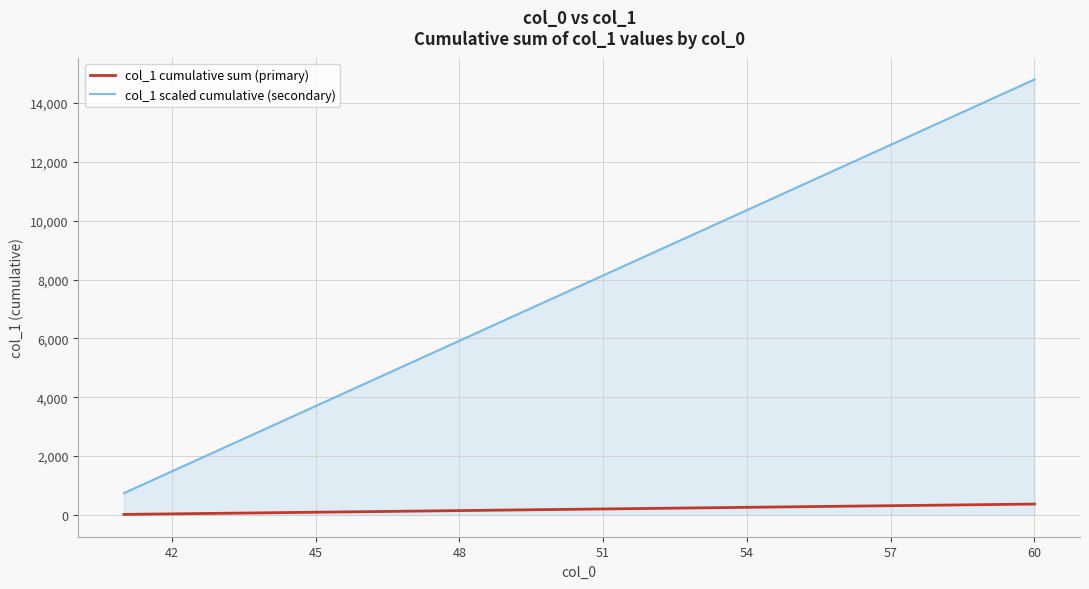

List the series in order of their overall mean, lowest first.

col_1 cumulative sum (primary), col_1 scaled cumulative (secondary)